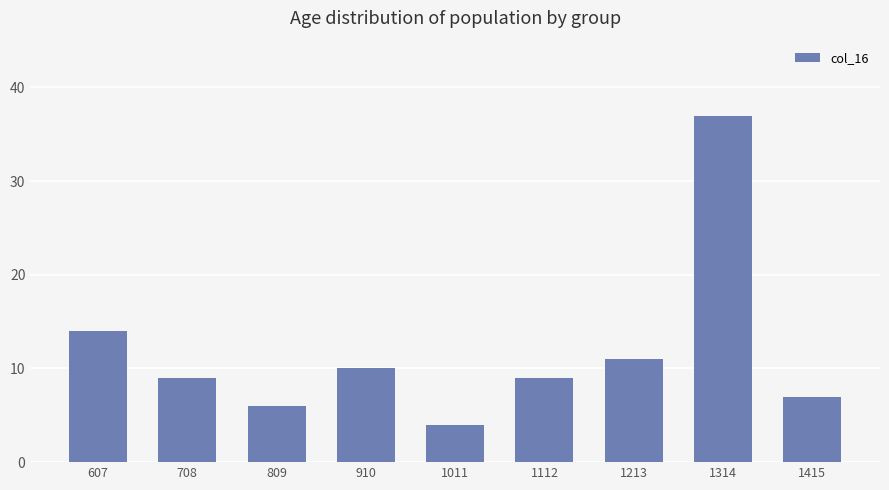

Which category has the lowest value across all series?

1011